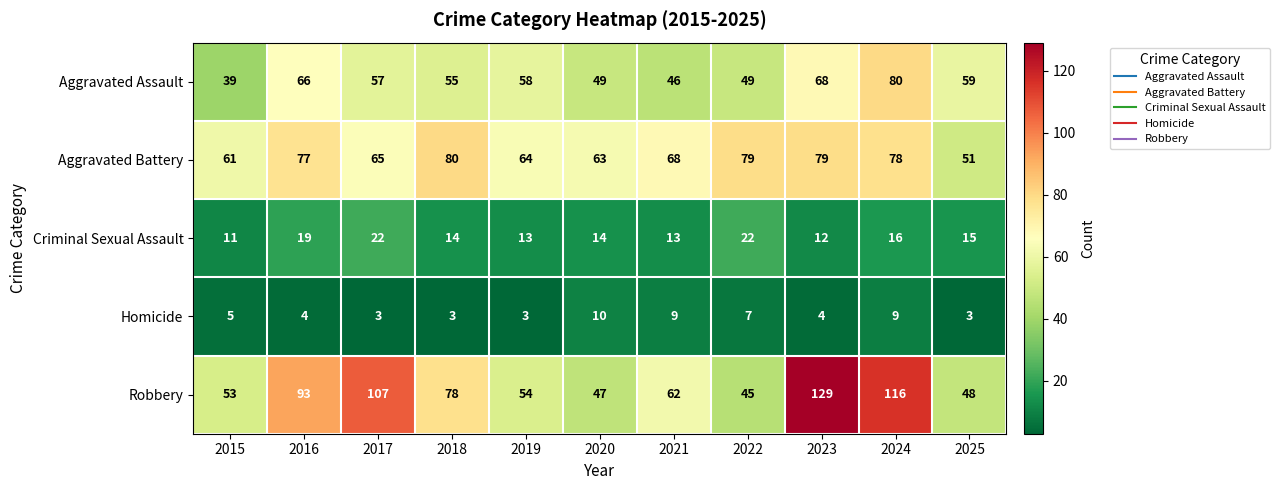

The value of Robbery at 2015 is 53. True or false?

True